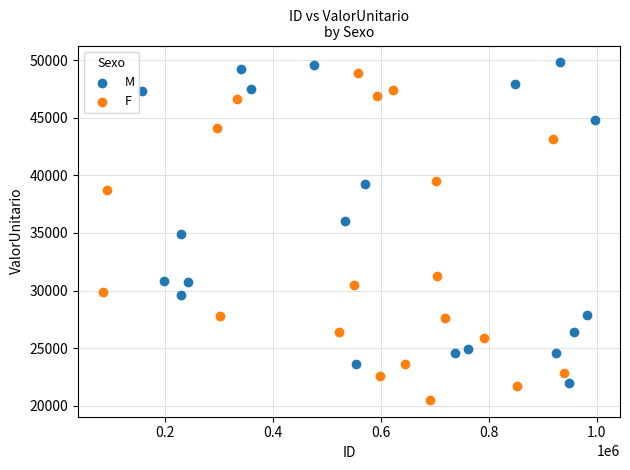

What are all the series names shown in the legend?

M, F